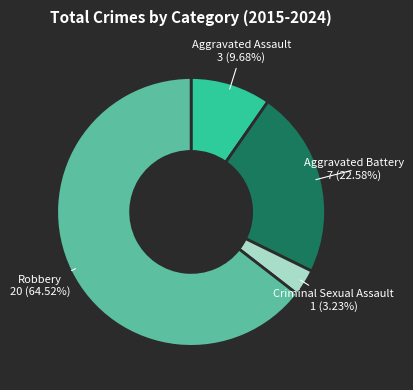

True or false: Robbery accounts for 53% of the total.

False